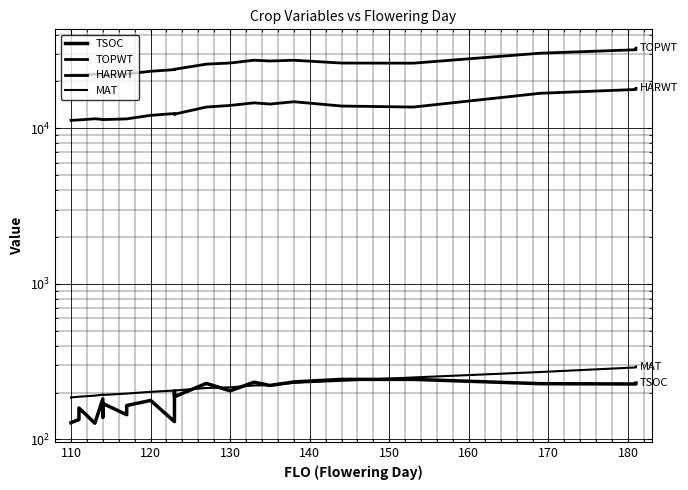

How many lines are shown in the chart?

4